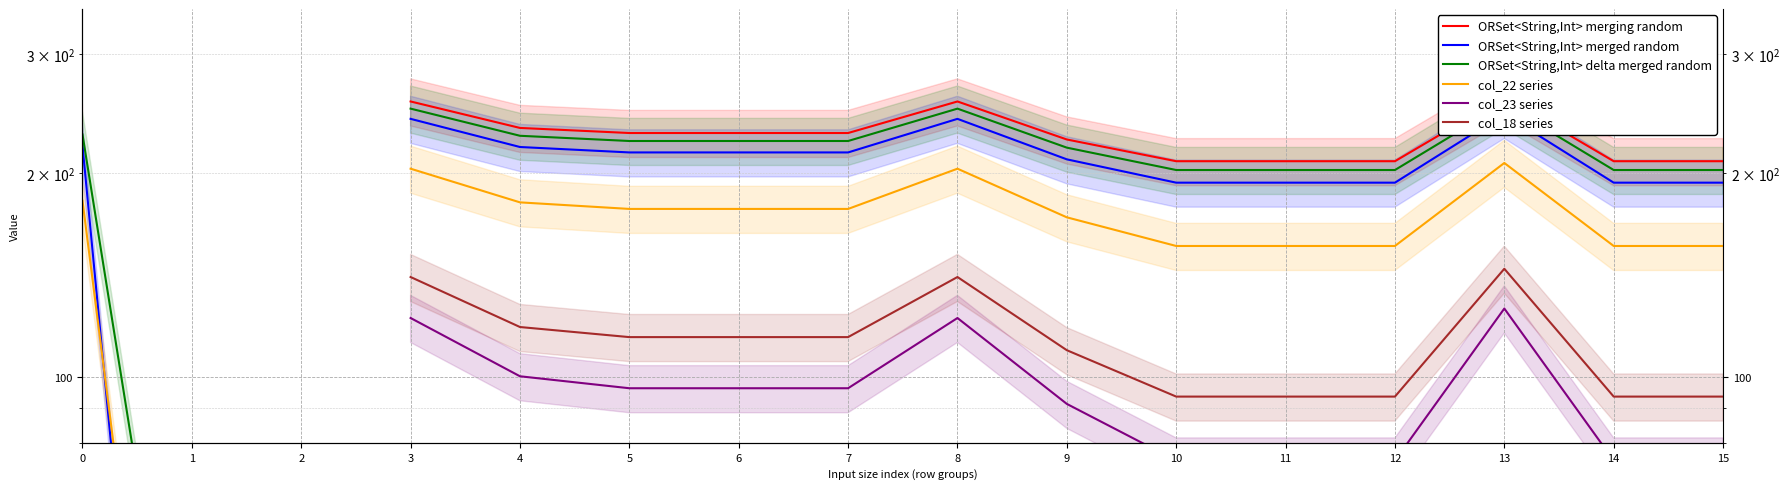

What is the minimum value shown in the chart?

4.5